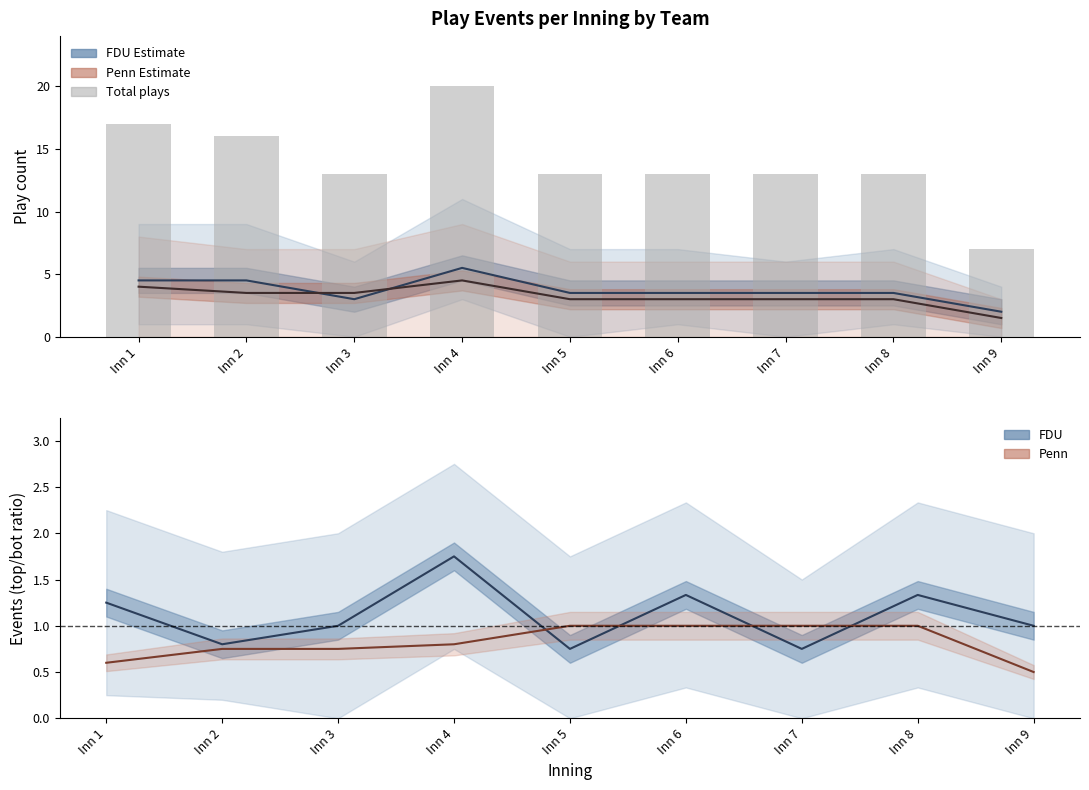

What is the sum of all Penn mean values?

29.0